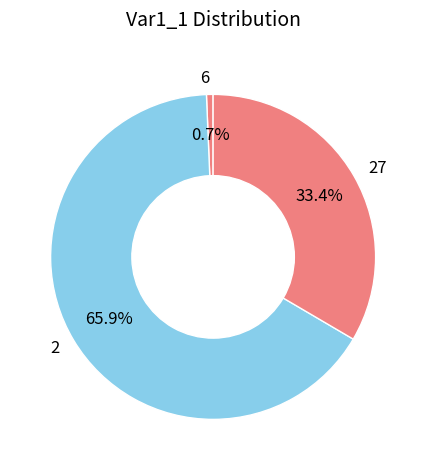

Between 27 and 6, which is larger?

27